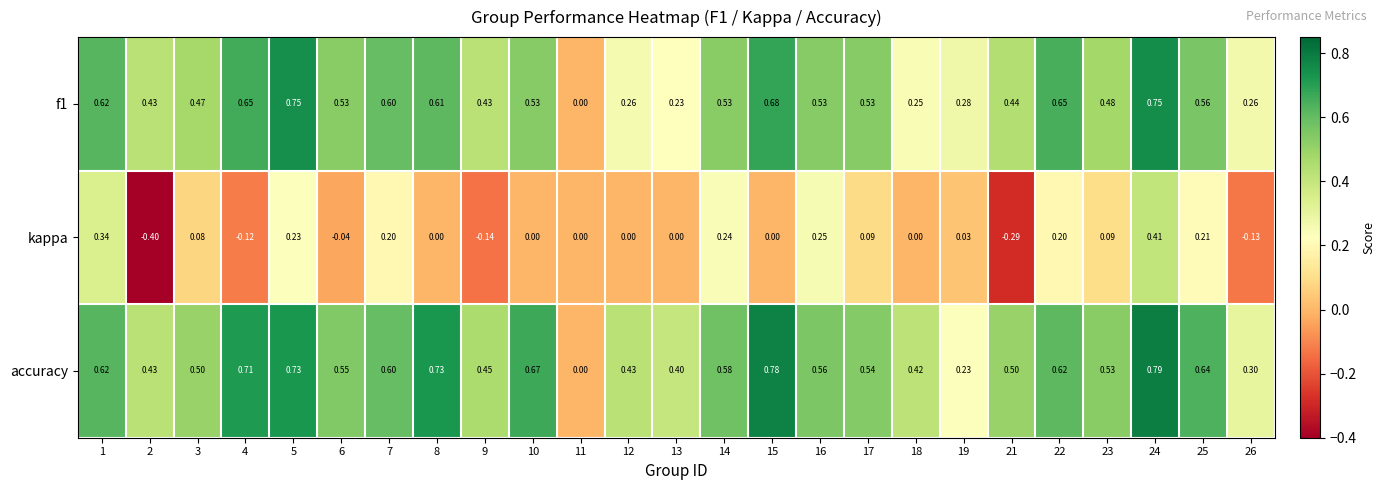

Which series has the widest spread of values?

kappa